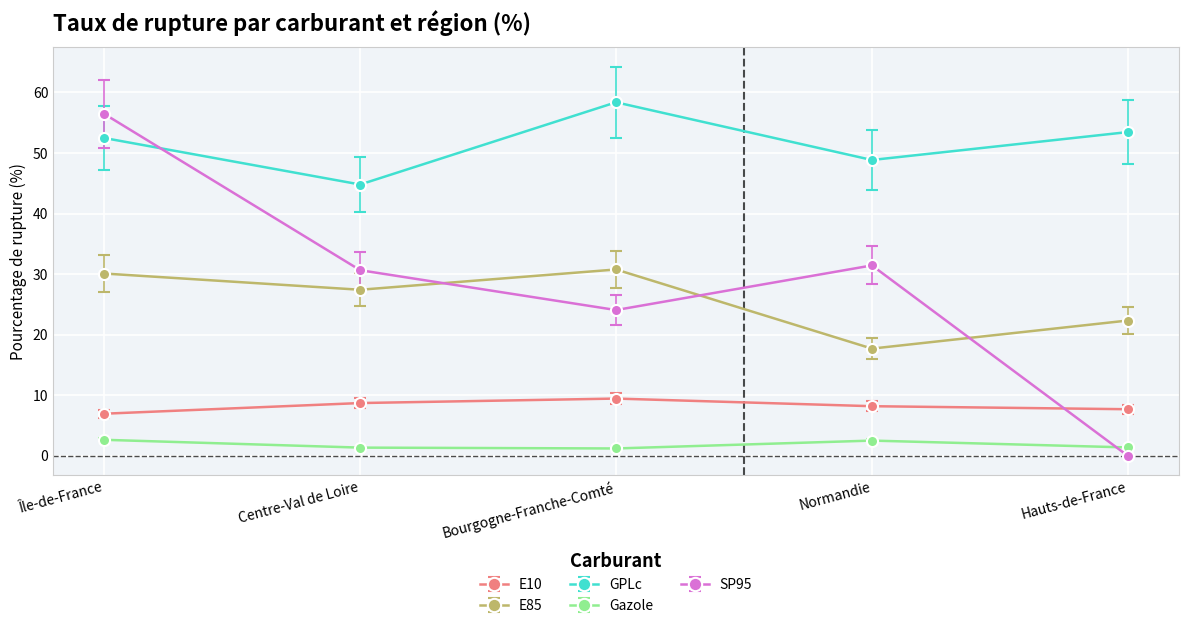

True or false: E10 has a value of 15.2 at Bourgogne-Franche-Comté.

False